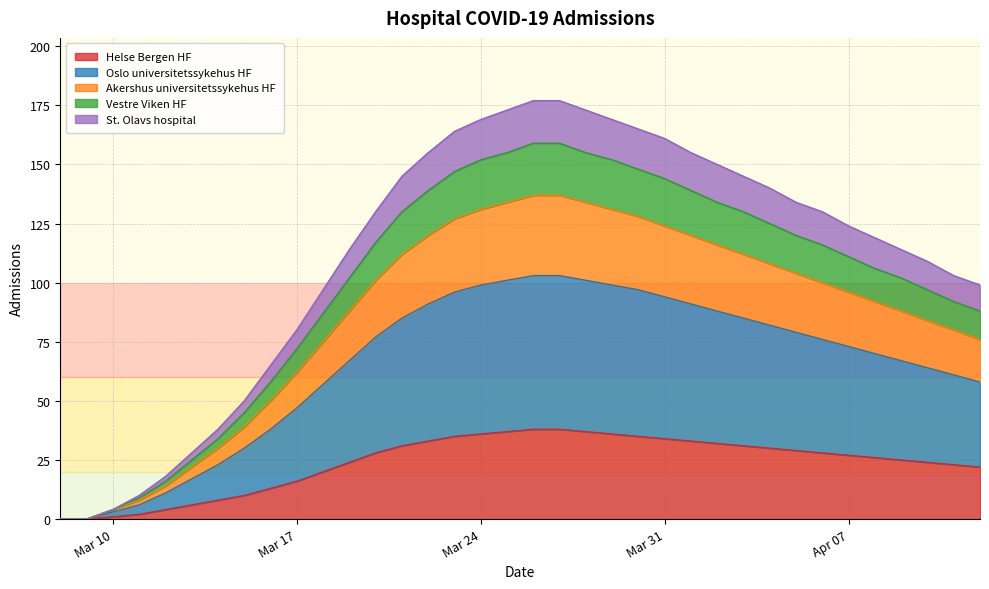

True or false: Helse Bergen HF and Oslo universitetssykehus HF cross at least once.

False